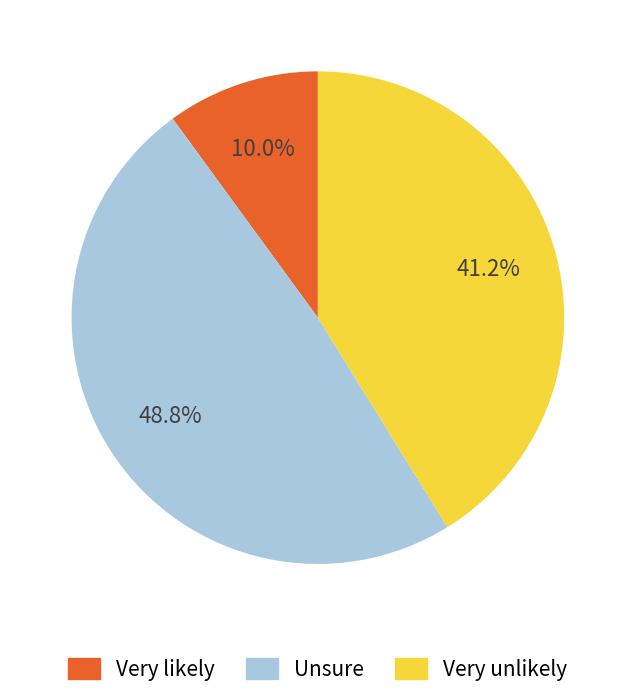

Rank the categories by value from lowest to highest.

Very likely, Very unlikely, Unsure